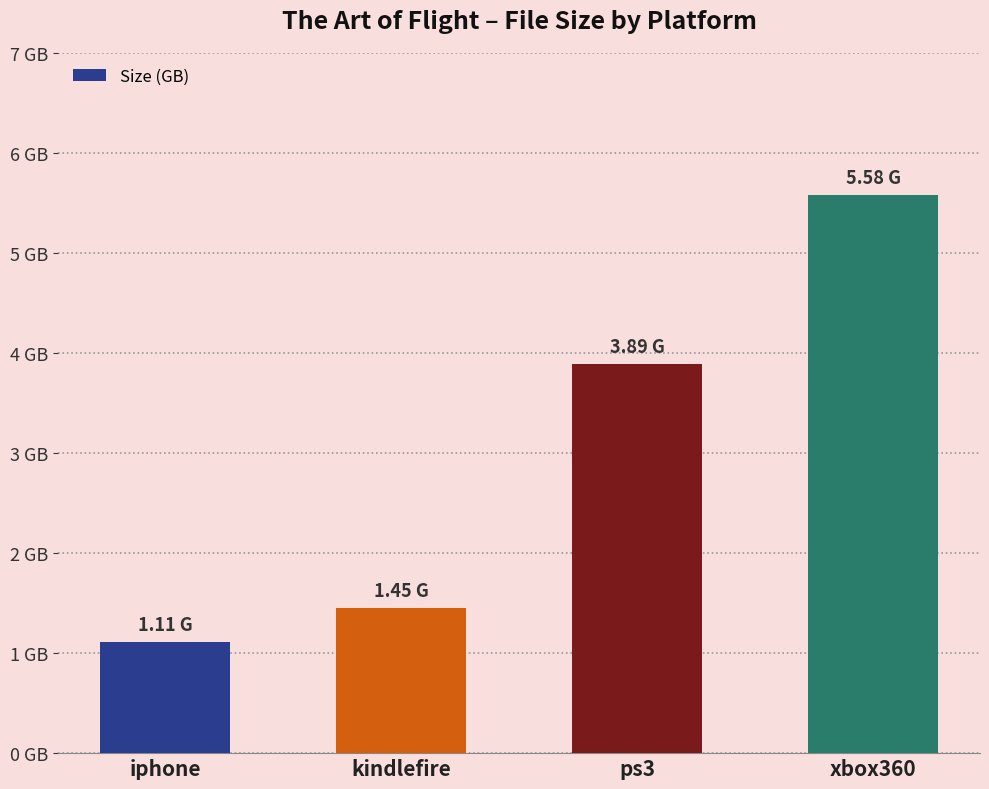

The value at xbox360 is 5.6. True or false?

True